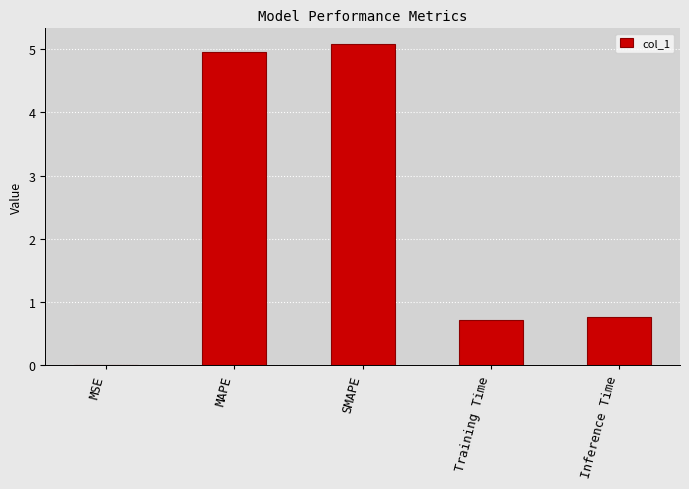

What is the sum of all values?

11.5